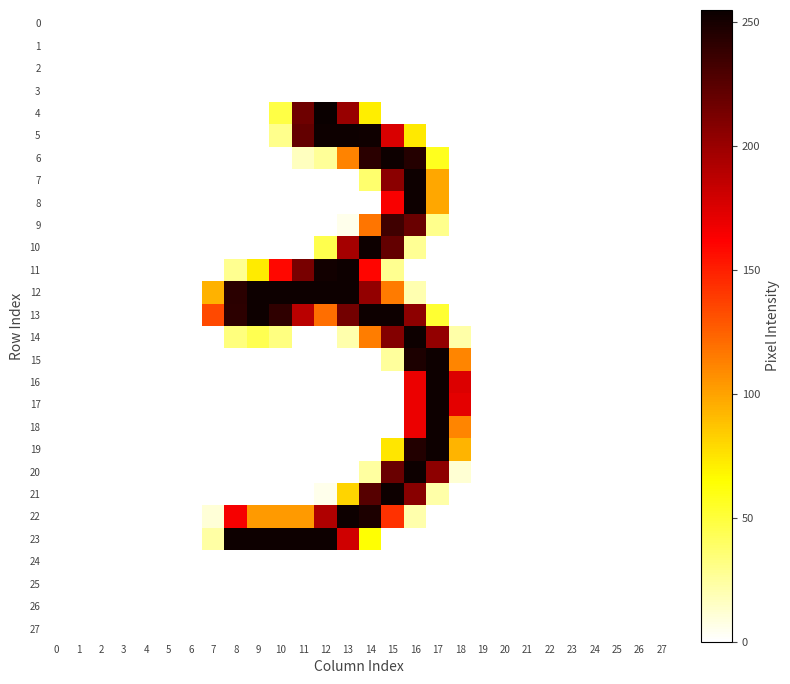

Reading left to right, extract all data points from this chart.

0: 0=0	1=0	2=0	3=0	4=0	5=0	6=0	7=0	8=0	9=0	10=0	11=0	12=0	13=0	14=0	15=0	16=0	17=0	18=0	19=0	20=0	21=0	22=0	23=0	24=0	25=0	26=0	27=0
1: 0=0	1=0	2=0	3=0	4=0	5=0	6=0	7=0	8=0	9=0	10=0	11=0	12=0	13=0	14=0	15=0	16=0	17=0	18=0	19=0	20=0	21=0	22=0	23=0	24=0	25=0	26=0	27=0
2: 0=0	1=0	2=0	3=0	4=0	5=0	6=0	7=0	8=0	9=0	10=0	11=0	12=0	13=0	14=0	15=0	16=0	17=0	18=0	19=0	20=0	21=0	22=0	23=0	24=0	25=0	26=0	27=0
3: 0=0	1=0	2=0	3=0	4=0	5=0	6=0	7=0	8=0	9=0	10=0	11=0	12=0	13=0	14=0	15=0	16=0	17=0	18=0	19=0	20=0	21=0	22=0	23=0	24=0	25=0	26=0	27=0
4: 0=0	1=0	2=0	3=0	4=0	5=0	6=0	7=0	8=0	9=0	10=47	11=217	12=255	13=201	14=71	15=0	16=0	17=0	18=0	19=0	20=0	21=0	22=0	23=0	24=0	25=0	26=0	27=0
5: 0=0	1=0	2=0	3=0	4=0	5=0	6=0	7=0	8=0	9=0	10=29	11=221	12=254	13=254	14=253	15=176	16=73	17=0	18=0	19=0	20=0	21=0	22=0	23=0	24=0	25=0	26=0	27=0
6: 0=0	1=0	2=0	3=0	4=0	5=0	6=0	7=0	8=0	9=0	10=0	11=16	12=26	13=112	14=243	15=254	16=245	17=57	18=0	19=0	20=0	21=0	22=0	23=0	24=0	25=0	26=0	27=0
7: 0=0	1=0	2=0	3=0	4=0	5=0	6=0	7=0	8=0	9=0	10=0	11=0	12=0	13=0	14=37	15=206	16=254	17=98	18=0	19=0	20=0	21=0	22=0	23=0	24=0	25=0	26=0	27=0
8: 0=0	1=0	2=0	3=0	4=0	5=0	6=0	7=0	8=0	9=0	10=0	11=0	12=0	13=0	14=0	15=164	16=254	17=98	18=0	19=0	20=0	21=0	22=0	23=0	24=0	25=0	26=0	27=0
9: 0=0	1=0	2=0	3=0	4=0	5=0	6=0	7=0	8=0	9=0	10=0	11=0	12=0	13=5	14=117	15=235	16=219	17=29	18=0	19=0	20=0	21=0	22=0	23=0	24=0	25=0	26=0	27=0
10: 0=0	1=0	2=0	3=0	4=0	5=0	6=0	7=0	8=0	9=0	10=0	11=0	12=45	13=196	14=254	15=221	16=27	17=0	18=0	19=0	20=0	21=0	22=0	23=0	24=0	25=0	26=0	27=0
11: 0=0	1=0	2=0	3=0	4=0	5=0	6=0	7=0	8=28	9=72	10=159	11=213	12=252	13=254	14=160	15=28	16=0	17=0	18=0	19=0	20=0	21=0	22=0	23=0	24=0	25=0	26=0	27=0
12: 0=0	1=0	2=0	3=0	4=0	5=0	6=0	7=94	8=243	9=254	10=254	11=254	12=254	13=254	14=203	15=115	16=20	17=0	18=0	19=0	20=0	21=0	22=0	23=0	24=0	25=0	26=0	27=0
13: 0=0	1=0	2=0	3=0	4=0	5=0	6=0	7=134	8=242	9=254	10=241	11=188	12=120	13=215	14=254	15=254	16=205	17=52	18=0	19=0	20=0	21=0	22=0	23=0	24=0	25=0	26=0	27=0
14: 0=0	1=0	2=0	3=0	4=0	5=0	6=0	7=0	8=33	9=44	10=32	11=0	12=0	13=21	14=114	15=209	16=254	17=203	18=22	19=0	20=0	21=0	22=0	23=0	24=0	25=0	26=0	27=0
15: 0=0	1=0	2=0	3=0	4=0	5=0	6=0	7=0	8=0	9=0	10=0	11=0	12=0	13=0	14=0	15=25	16=248	17=254	18=111	19=0	20=0	21=0	22=0	23=0	24=0	25=0	26=0	27=0
16: 0=0	1=0	2=0	3=0	4=0	5=0	6=0	7=0	8=0	9=0	10=0	11=0	12=0	13=0	14=0	15=0	16=169	17=254	18=175	19=0	20=0	21=0	22=0	23=0	24=0	25=0	26=0	27=0
17: 0=0	1=0	2=0	3=0	4=0	5=0	6=0	7=0	8=0	9=0	10=0	11=0	12=0	13=0	14=0	15=0	16=169	17=254	18=172	19=0	20=0	21=0	22=0	23=0	24=0	25=0	26=0	27=0
18: 0=0	1=0	2=0	3=0	4=0	5=0	6=0	7=0	8=0	9=0	10=0	11=0	12=0	13=0	14=0	15=0	16=169	17=254	18=111	19=0	20=0	21=0	22=0	23=0	24=0	25=0	26=0	27=0
19: 0=0	1=0	2=0	3=0	4=0	5=0	6=0	7=0	8=0	9=0	10=0	11=0	12=0	13=0	14=0	15=74	16=246	17=254	18=93	19=0	20=0	21=0	22=0	23=0	24=0	25=0	26=0	27=0
20: 0=0	1=0	2=0	3=0	4=0	5=0	6=0	7=0	8=0	9=0	10=0	11=0	12=0	13=0	14=24	15=219	16=254	17=205	18=11	19=0	20=0	21=0	22=0	23=0	24=0	25=0	26=0	27=0
21: 0=0	1=0	2=0	3=0	4=0	5=0	6=0	7=0	8=0	9=0	10=0	11=0	12=5	13=81	14=226	15=254	16=207	17=22	18=0	19=0	20=0	21=0	22=0	23=0	24=0	25=0	26=0	27=0
22: 0=0	1=0	2=0	3=0	4=0	5=0	6=0	7=10	8=165	9=103	10=103	11=103	12=192	13=254	14=248	15=143	16=21	17=0	18=0	19=0	20=0	21=0	22=0	23=0	24=0	25=0	26=0	27=0
23: 0=0	1=0	2=0	3=0	4=0	5=0	6=0	7=23	8=254	9=254	10=254	11=254	12=254	13=180	14=64	15=0	16=0	17=0	18=0	19=0	20=0	21=0	22=0	23=0	24=0	25=0	26=0	27=0
24: 0=0	1=0	2=0	3=0	4=0	5=0	6=0	7=0	8=0	9=0	10=0	11=0	12=0	13=0	14=0	15=0	16=0	17=0	18=0	19=0	20=0	21=0	22=0	23=0	24=0	25=0	26=0	27=0
25: 0=0	1=0	2=0	3=0	4=0	5=0	6=0	7=0	8=0	9=0	10=0	11=0	12=0	13=0	14=0	15=0	16=0	17=0	18=0	19=0	20=0	21=0	22=0	23=0	24=0	25=0	26=0	27=0
26: 0=0	1=0	2=0	3=0	4=0	5=0	6=0	7=0	8=0	9=0	10=0	11=0	12=0	13=0	14=0	15=0	16=0	17=0	18=0	19=0	20=0	21=0	22=0	23=0	24=0	25=0	26=0	27=0
27: 0=0	1=0	2=0	3=0	4=0	5=0	6=0	7=0	8=0	9=0	10=0	11=0	12=0	13=0	14=0	15=0	16=0	17=0	18=0	19=0	20=0	21=0	22=0	23=0	24=0	25=0	26=0	27=0